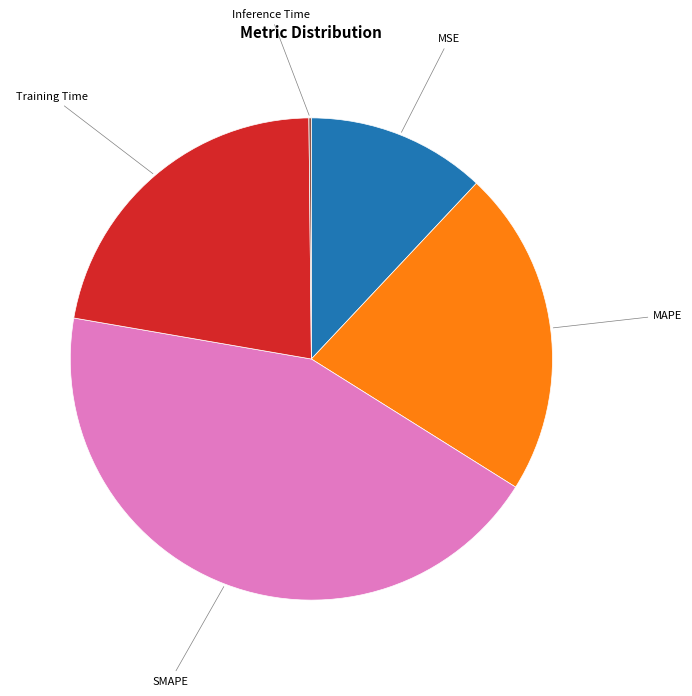

Does any single category account for the majority?

No